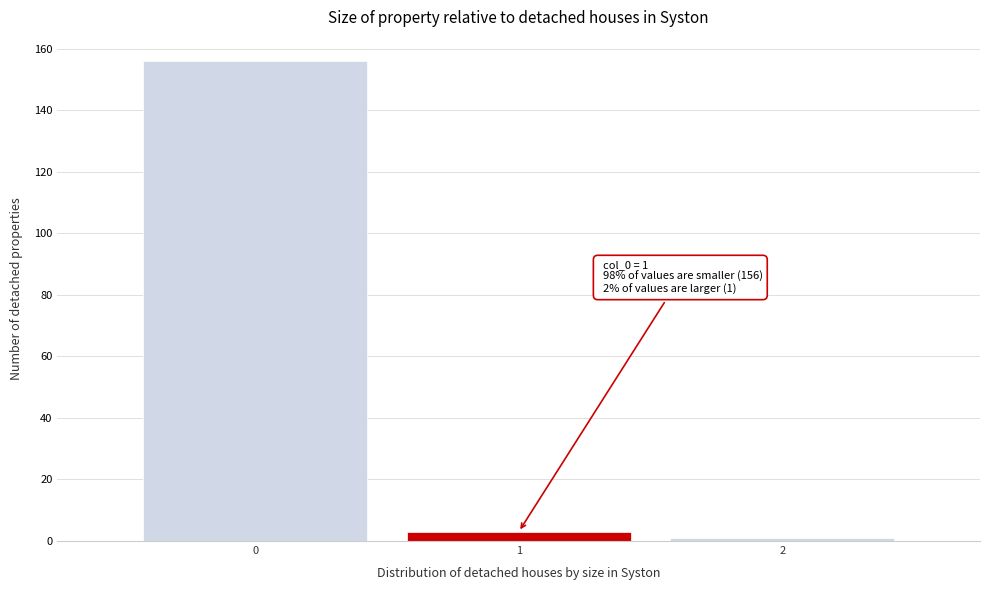

Reading right to left, extract all data points from this chart.

1	3	156